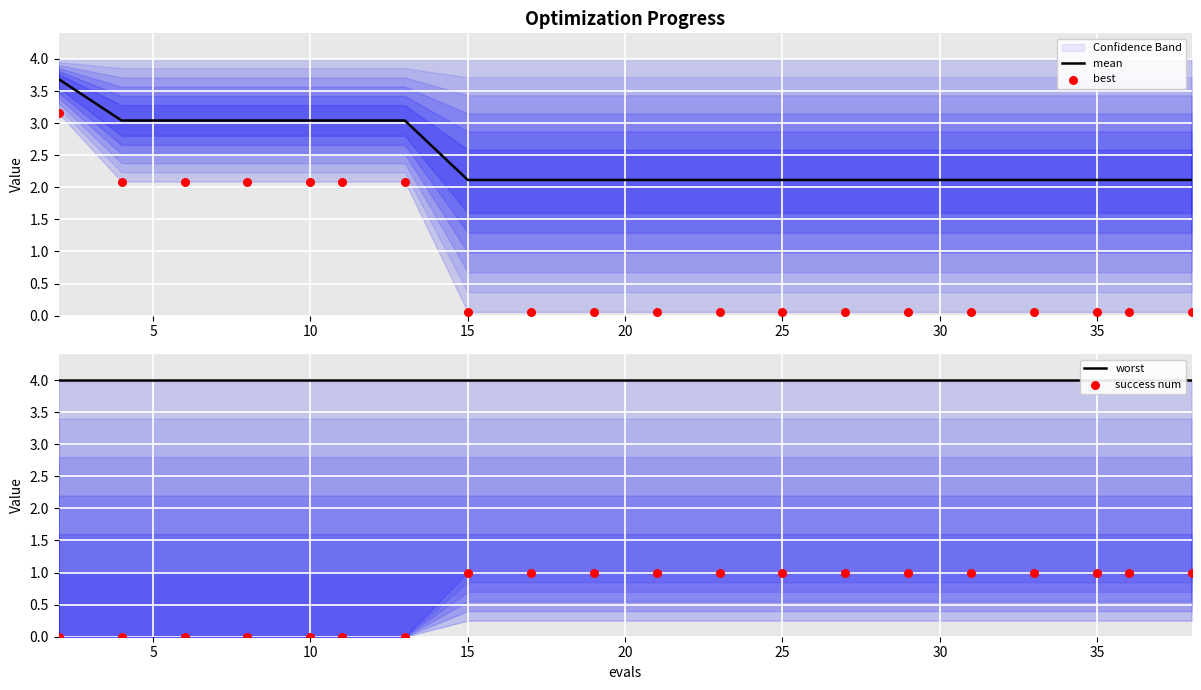

The mean series shows 2.8 at 15. True or false?

False